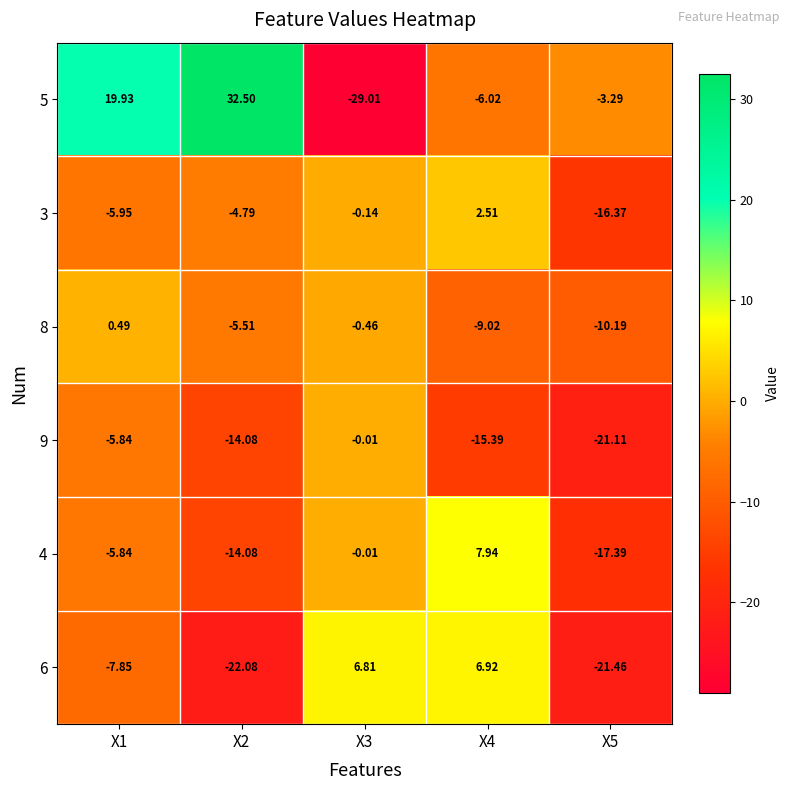

Is the value of 8 at X1 greater than the value of 5 at X4?

Yes